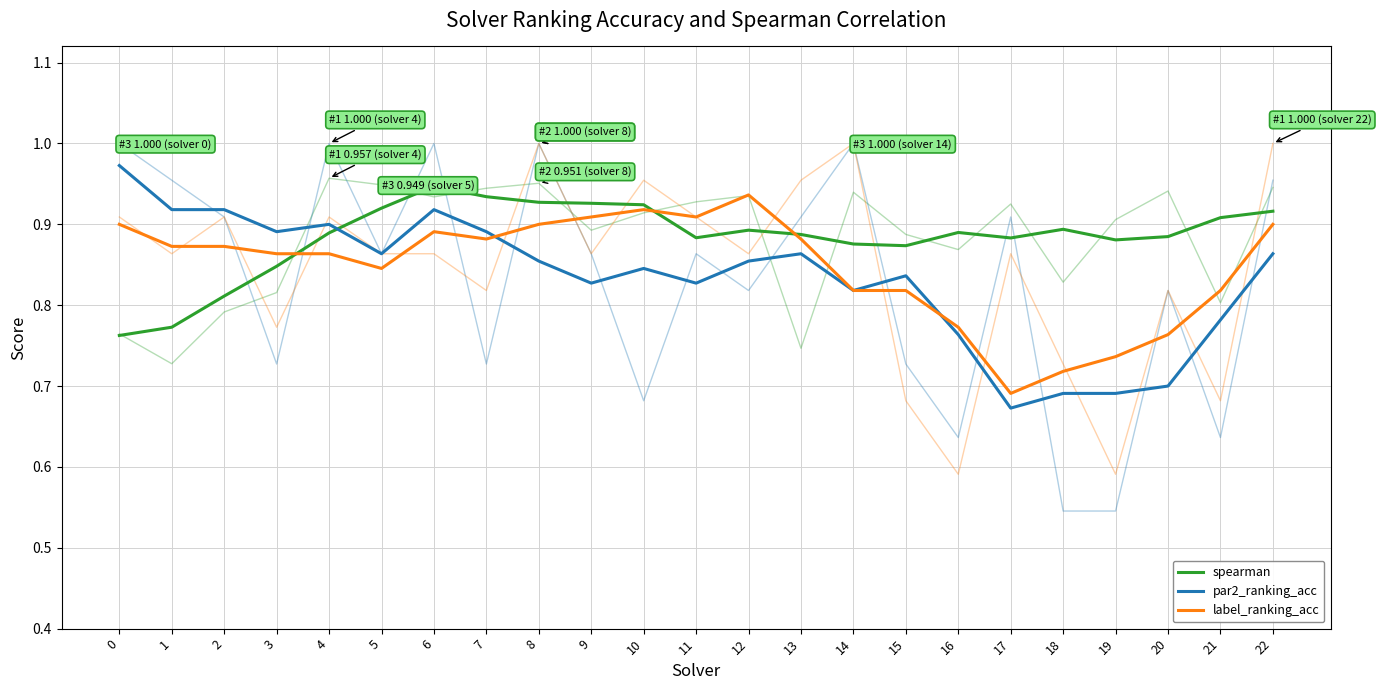

True or false: spearman and par2_ranking_acc cross at least once.

True